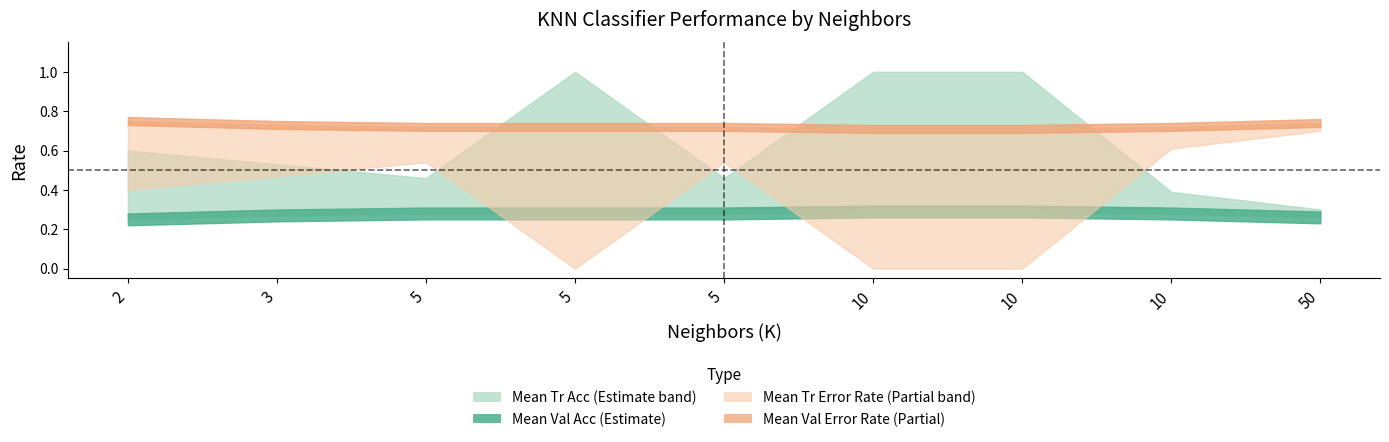

Which series has the largest total across all categories?

Mean Val Error Rate